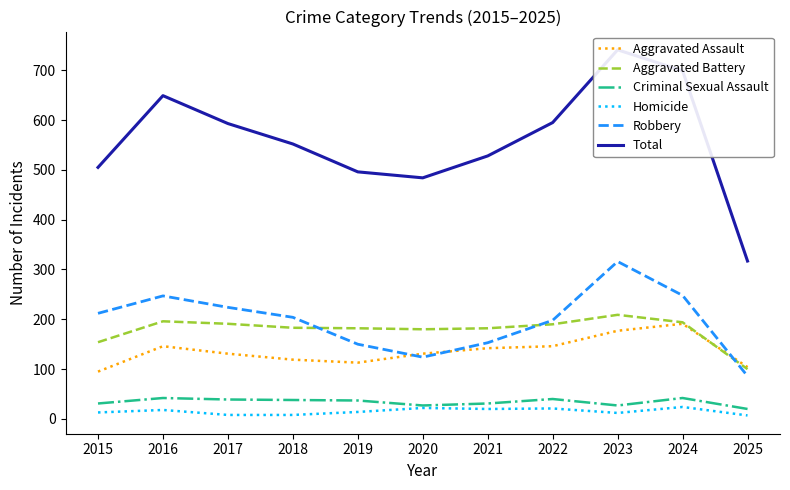

Which has a higher value, 2017 or 2019?

2017